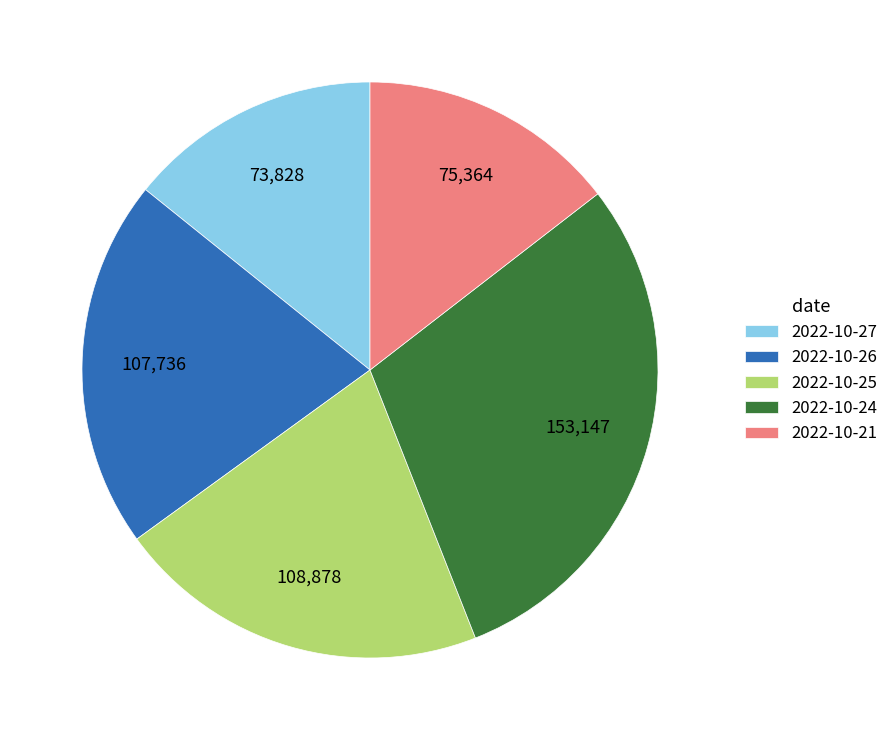

Does 2022-10-24 account for over 50% of the chart?

No